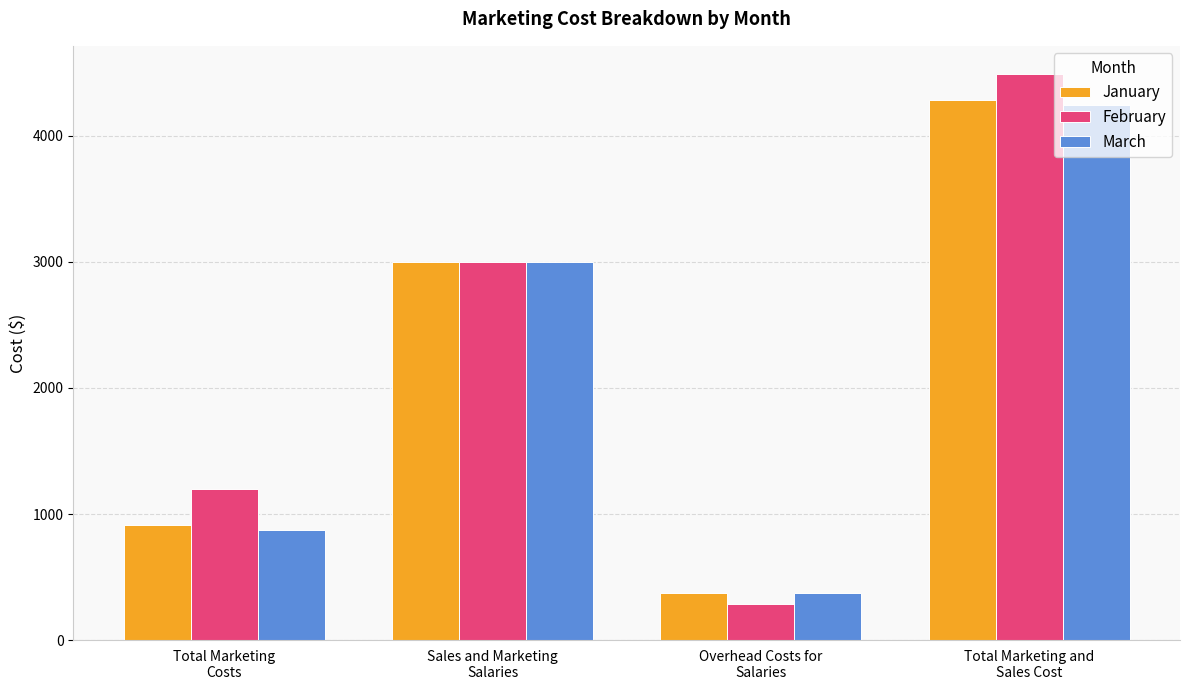

What position from the right is Total Marketing and
Sales Cost?

1